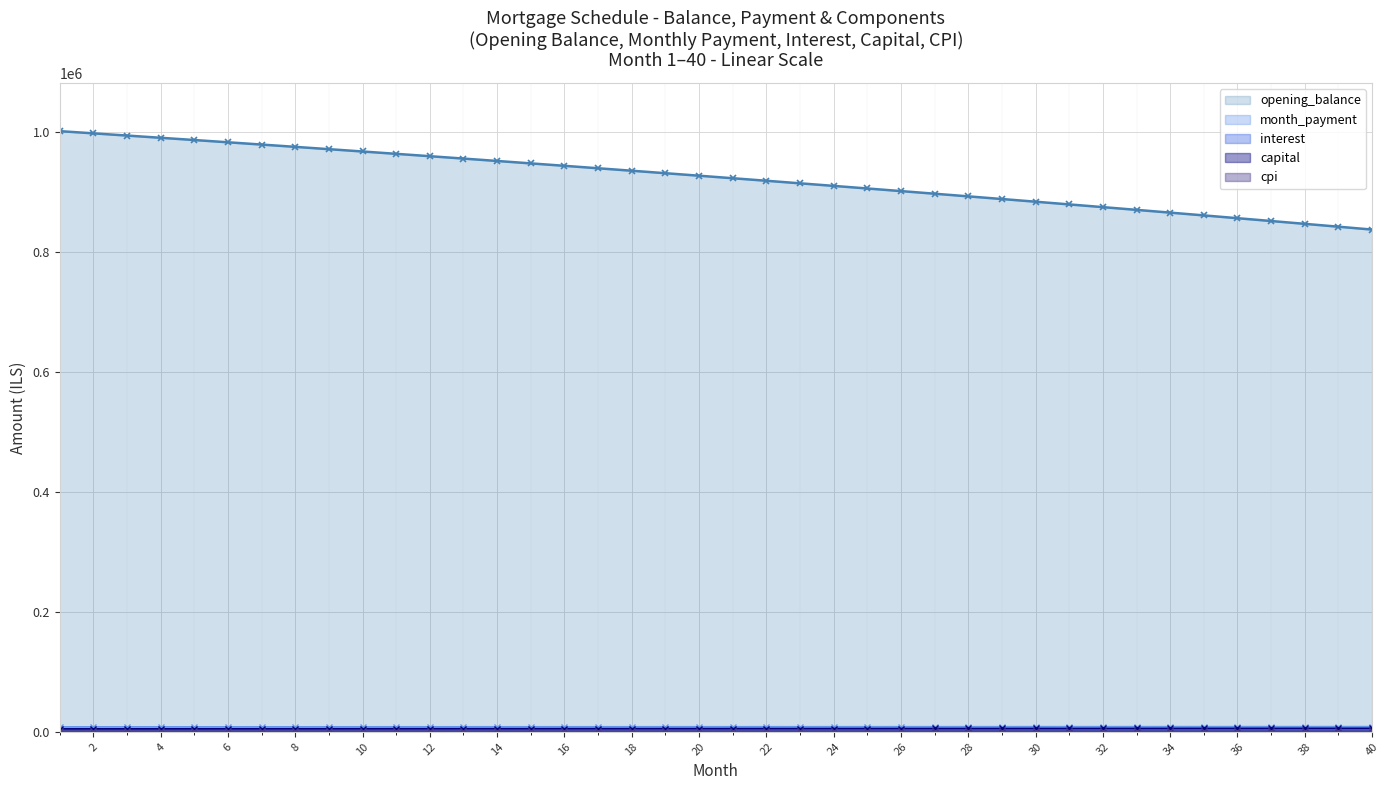

Which series has the widest spread of values?

opening_balance